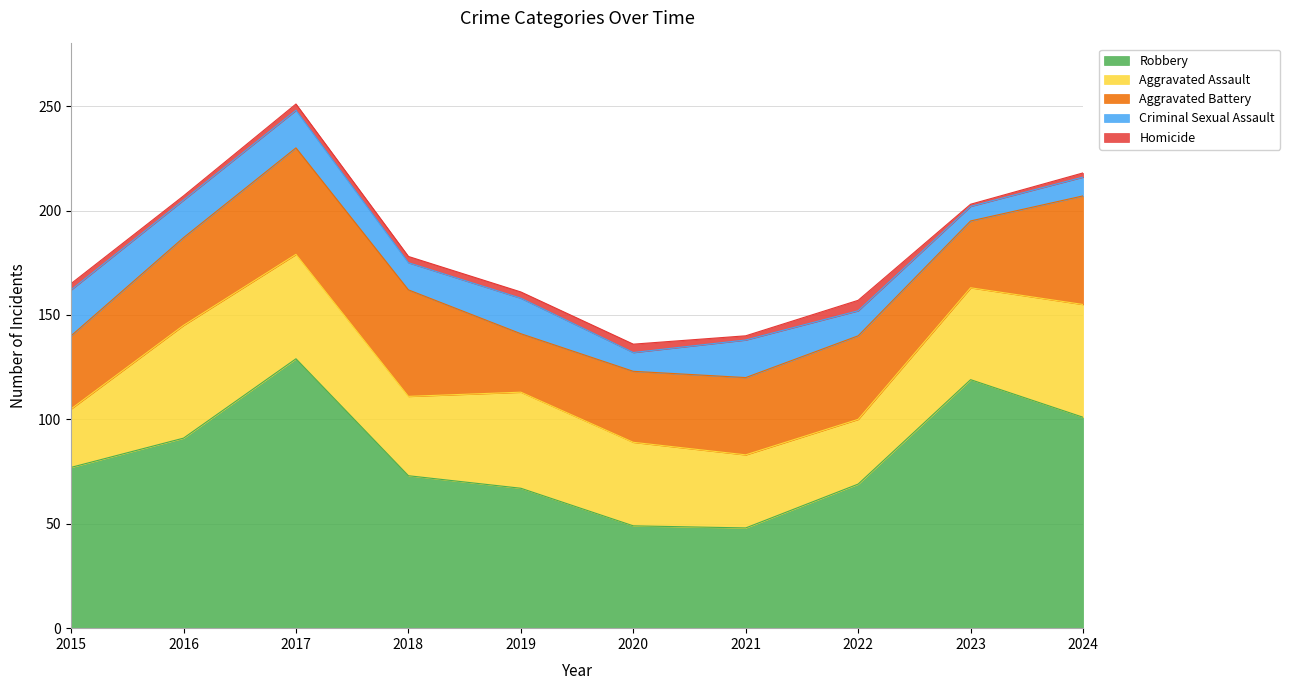

How many values in the Robbery series are below 77?

5